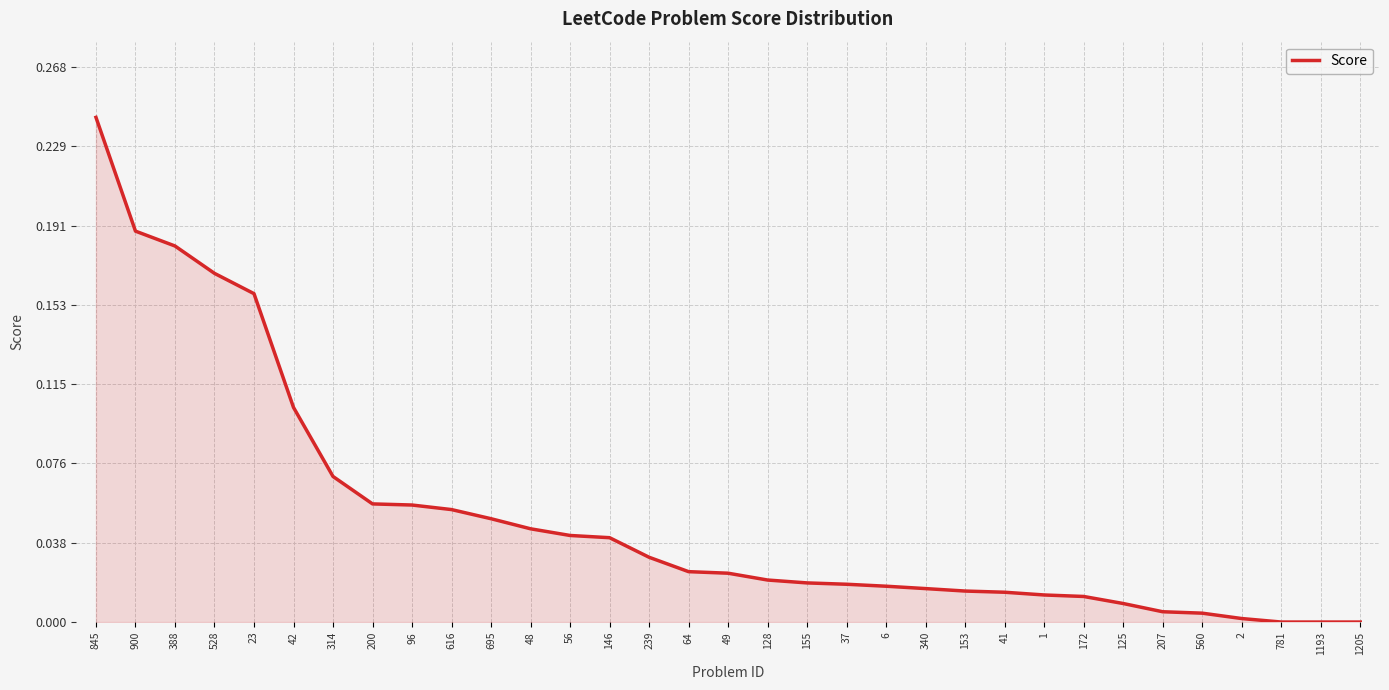

Which label corresponds to the largest value in the chart?

845